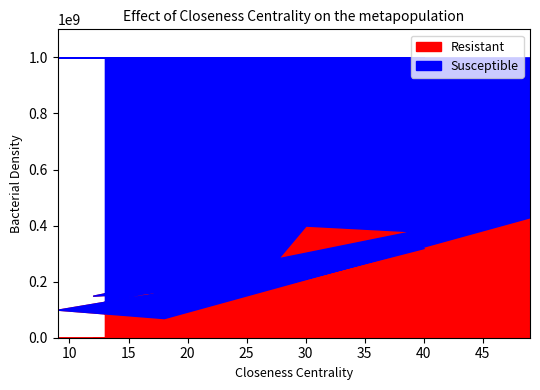

What is the total value across all series at 30?

1000000000